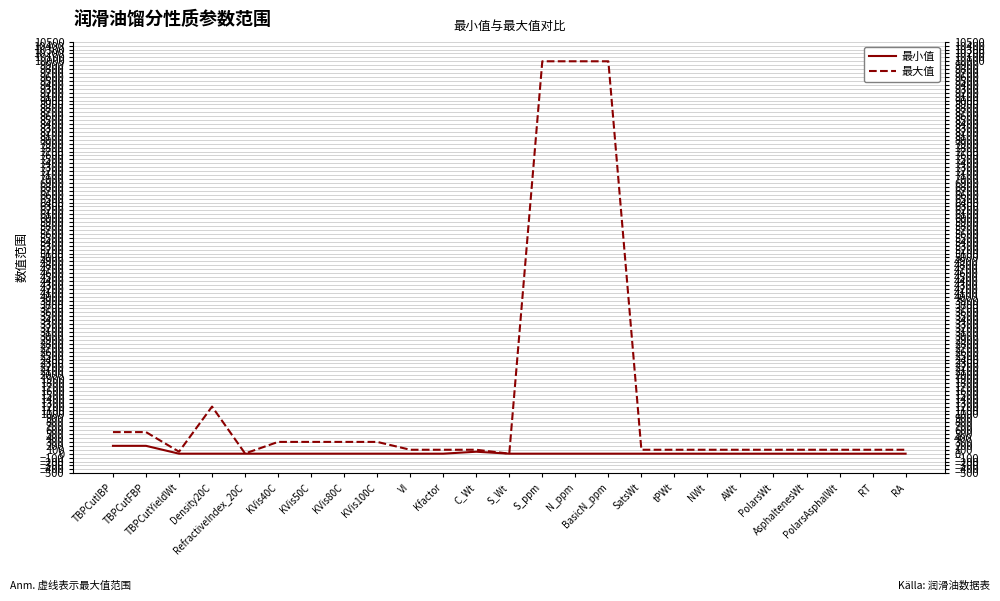

Which label corresponds to the largest value in the chart?

S_ppm